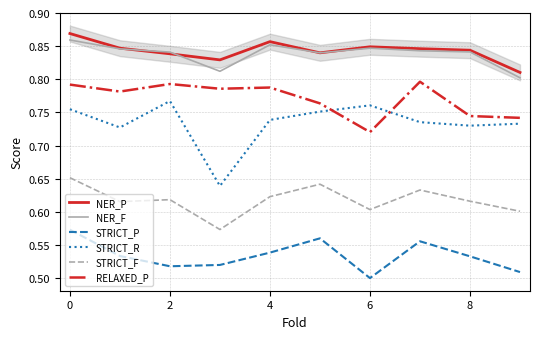

True or false: STRICT_P has a value of 0.2 at 4.

False